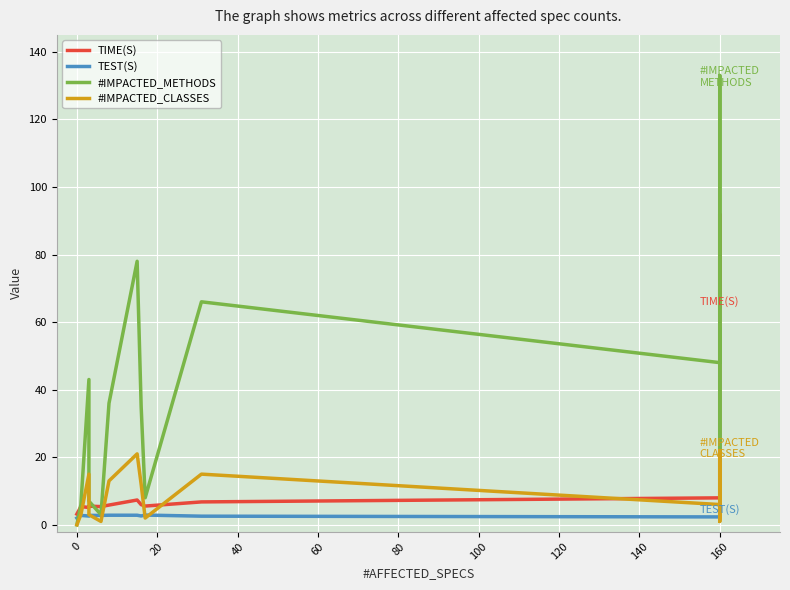

True or false: TEST(S) has a value of 1.0 at 60.

False